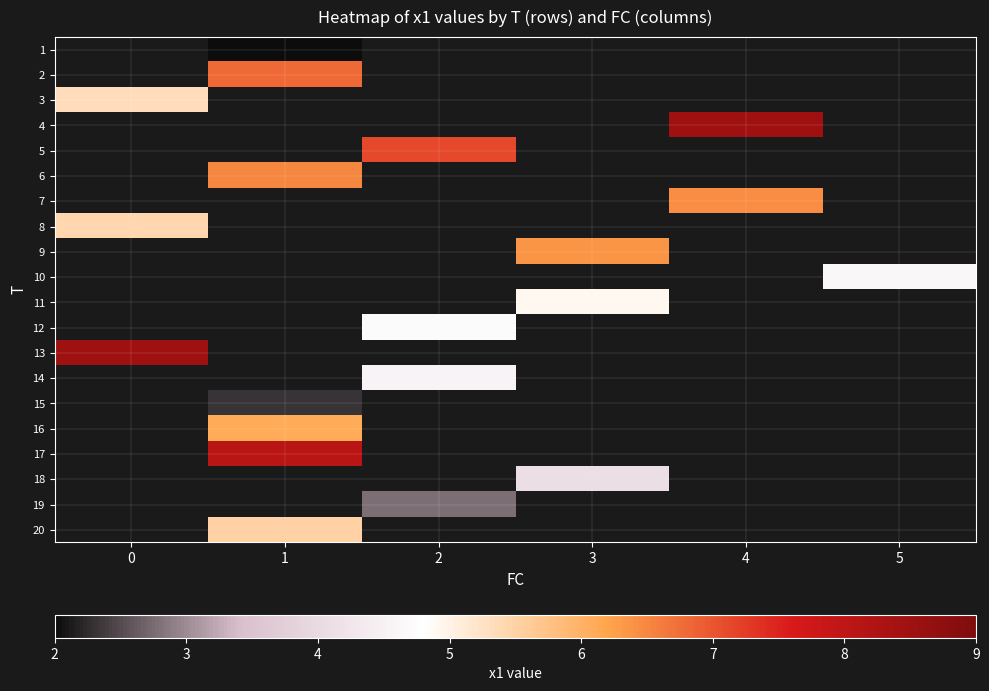

Which category has the highest value across all series?

4